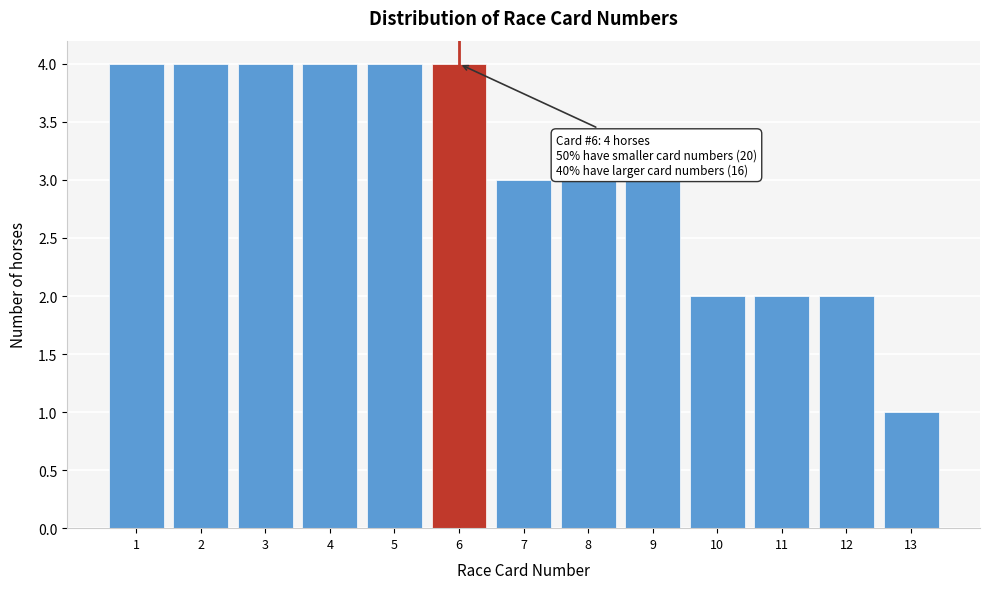

Reading left to right, transcribe all the data shown in this chart.

4	4	4	4	4	4	3	3	3	2	2	2	1